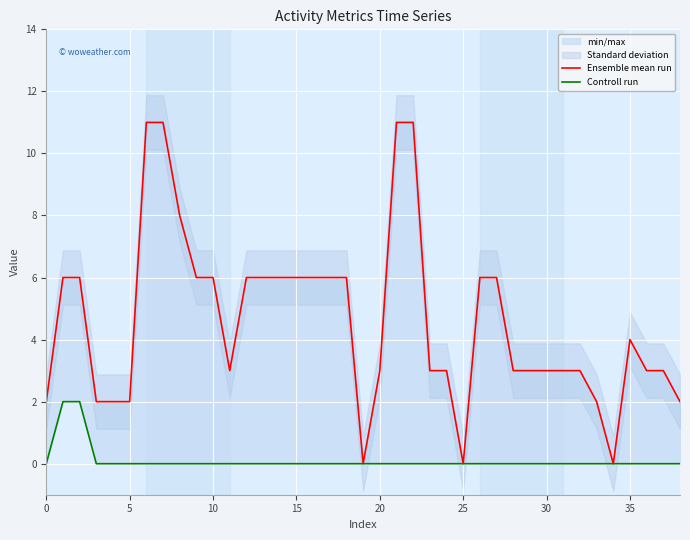

True or false: Ensemble mean run and Controll run intersect in this chart.

False